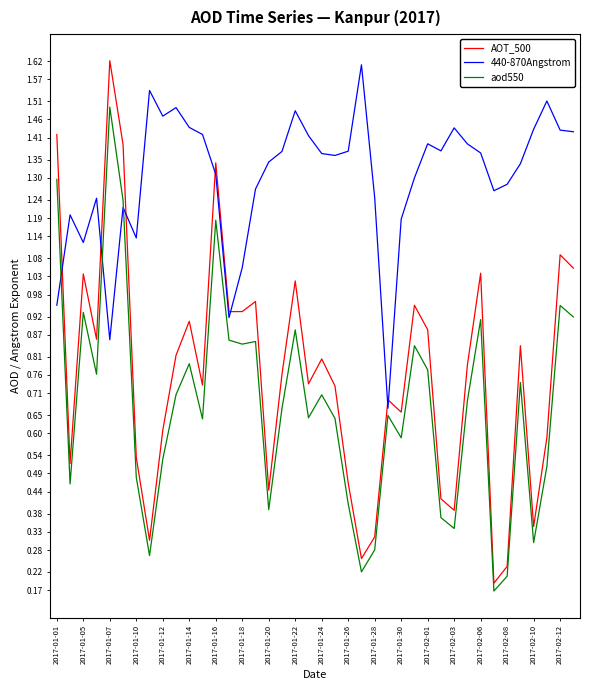

After their last crossing, which series has the higher values: 440-870Angstrom or AOT_500?

440-870Angstrom